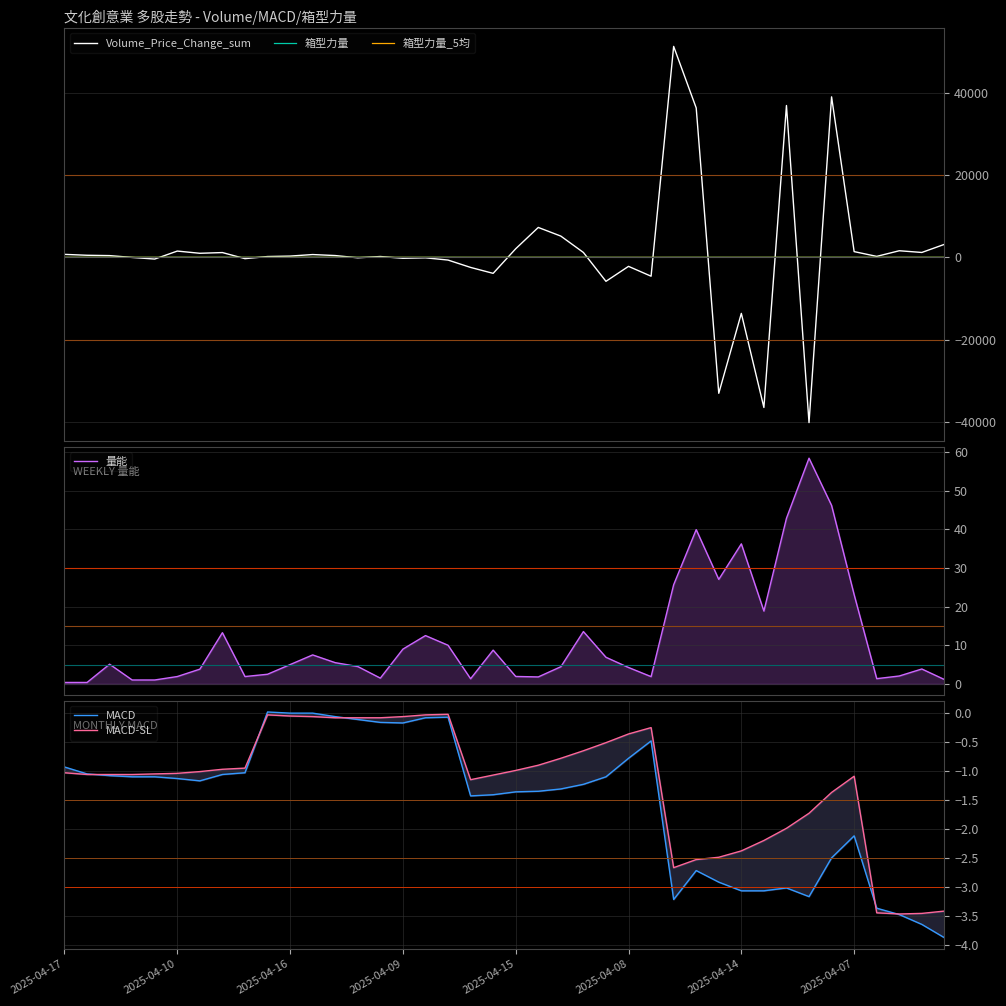

True or false: 量能 has a value of 2.9 at 2025-04-15.

False